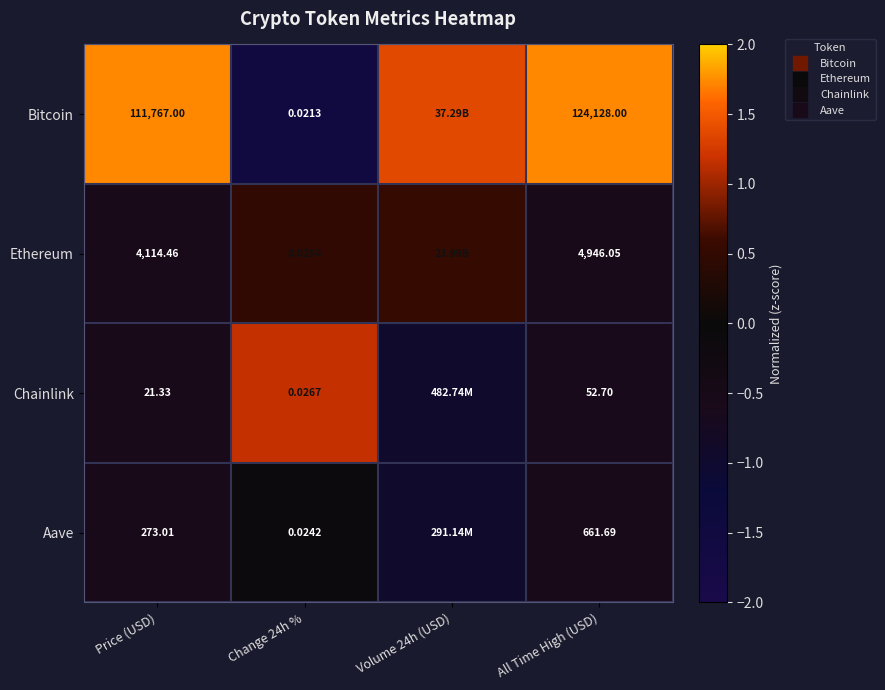

Where is Ethereum nearest to the value 0?

Change 24h %